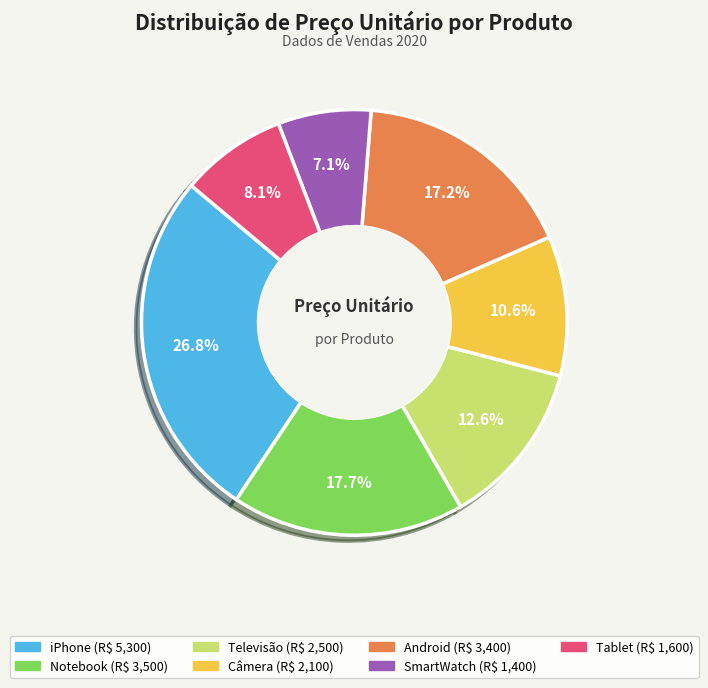

Which slice is the smallest?

SmartWatch